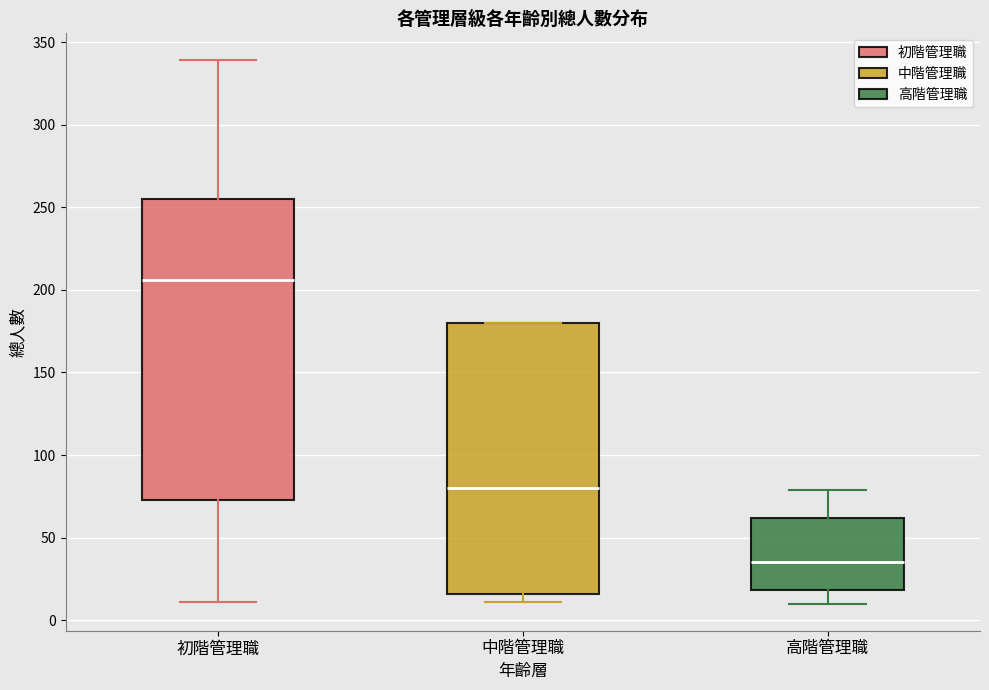

Which box has the highest median line?

初階管理職